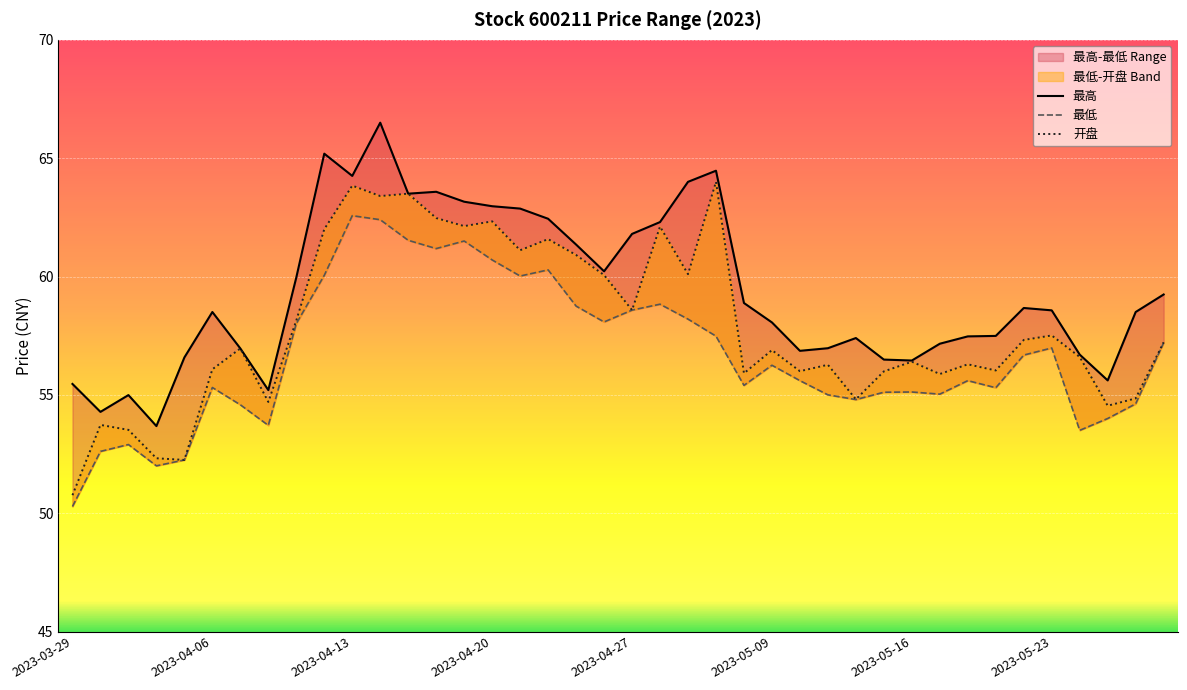

Is it true that 最高 equals 64.5 at 23?

True